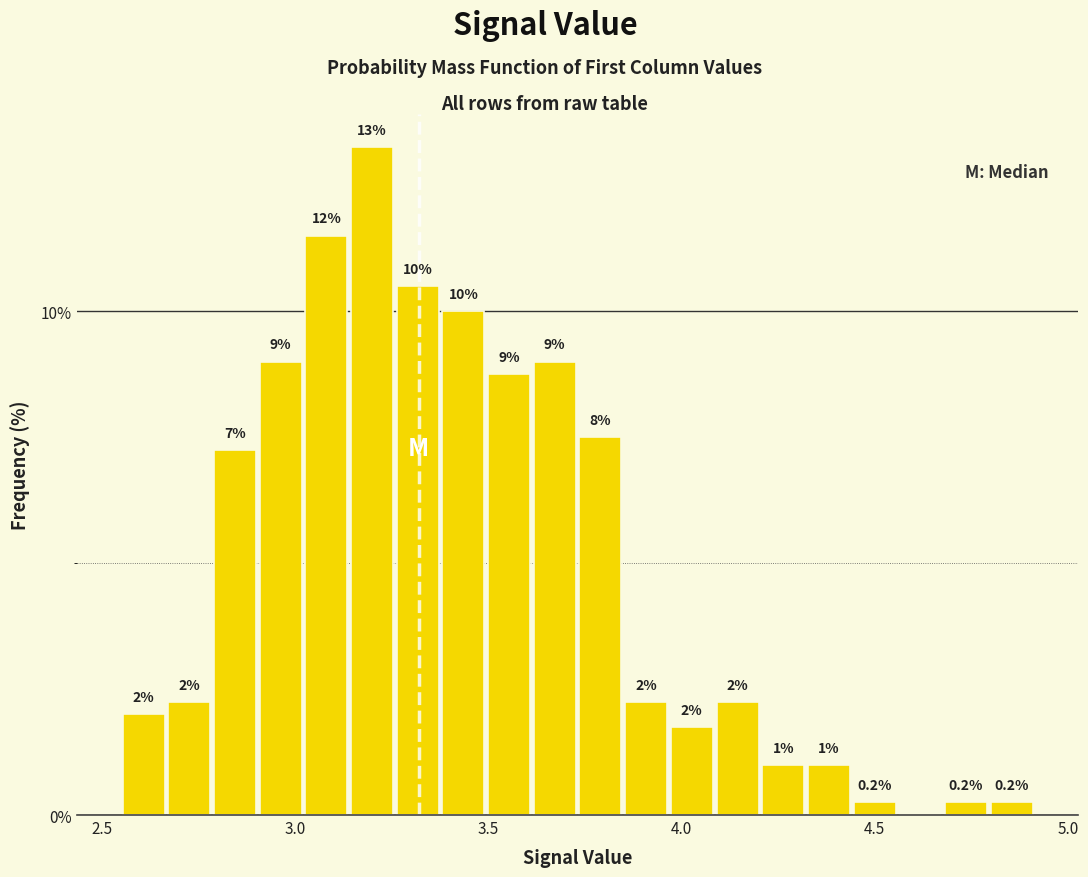

Read against the x-axis, roughly where is the centre of the tallest bar?

3.20